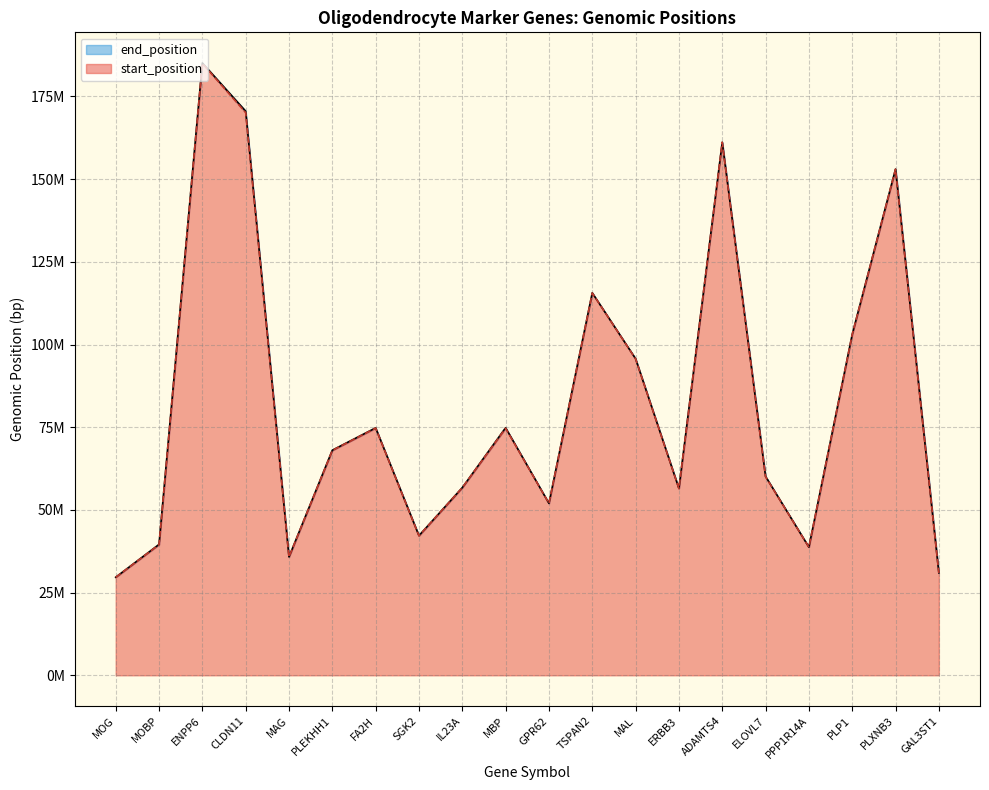

At which label does start_position reach its peak?

ENPP6